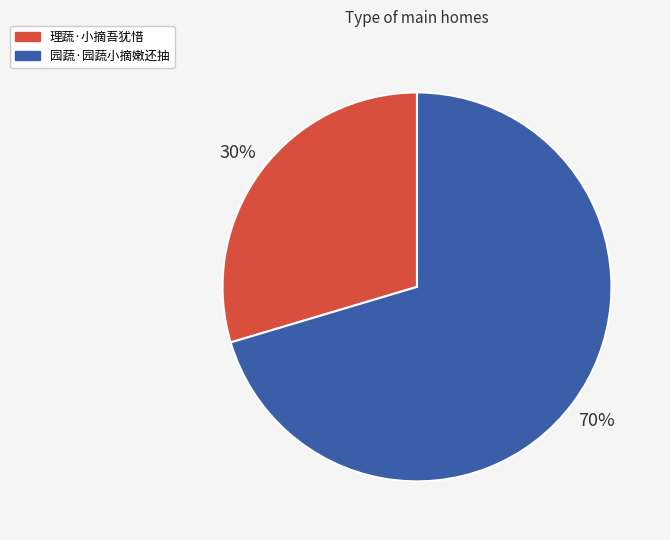

What is the majority slice?

园蔬·园蔬小摘嫩还抽